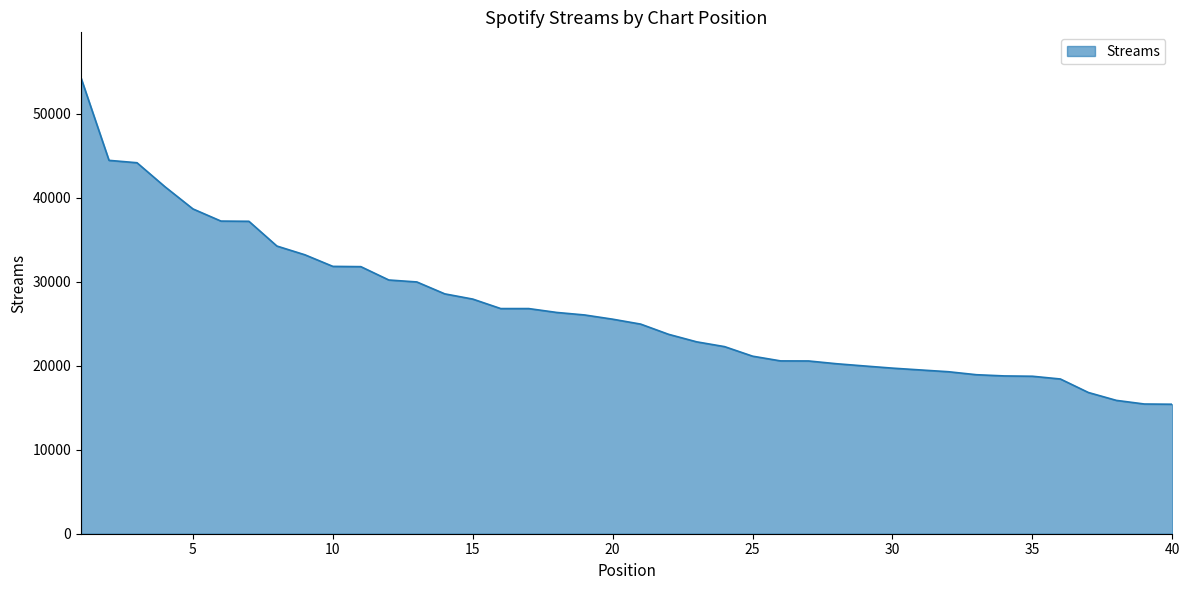

What is the maximum value shown in the chart?

54266